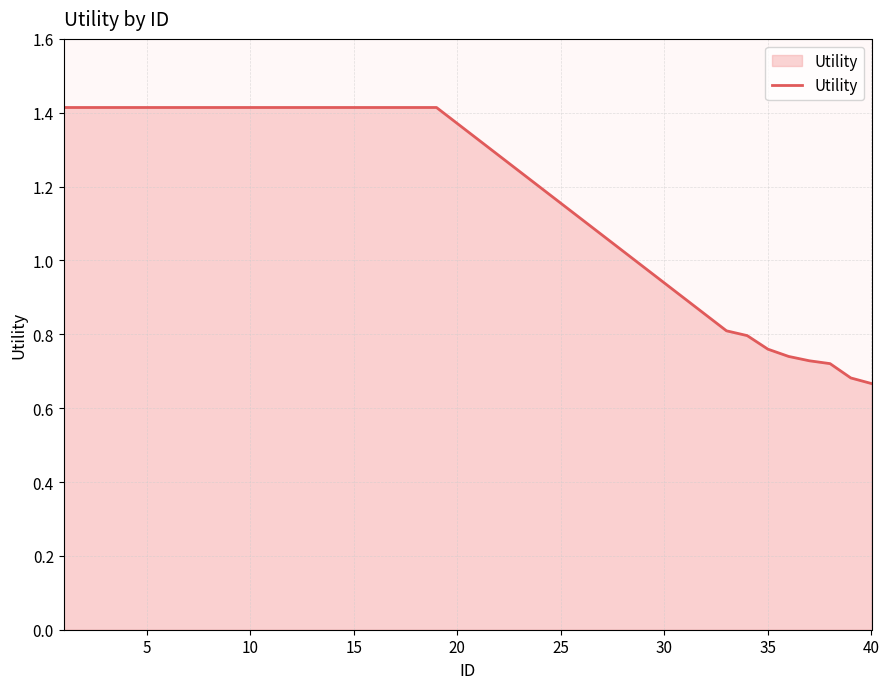

What is the greatest value displayed?

1.4